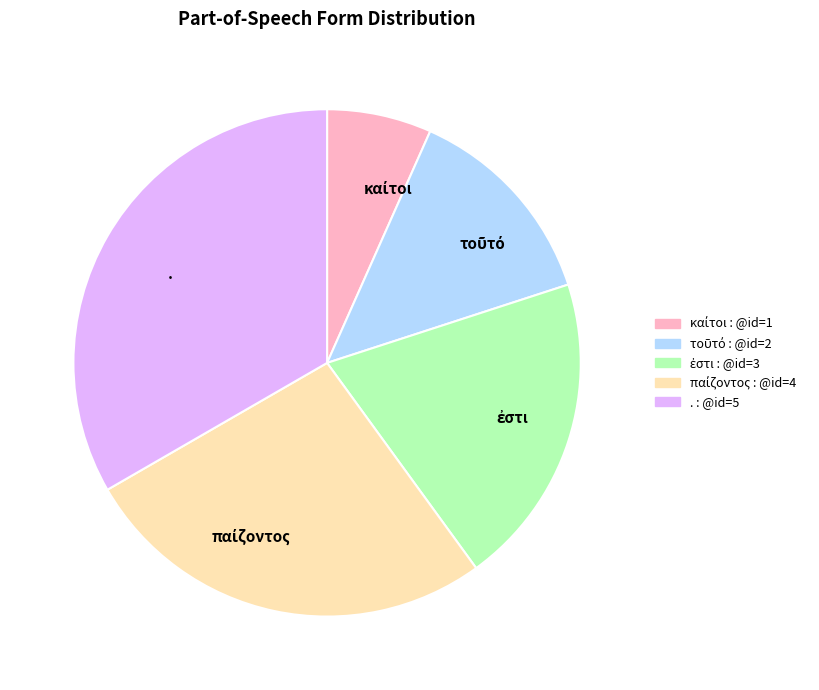

Is there a majority slice in this chart?

No